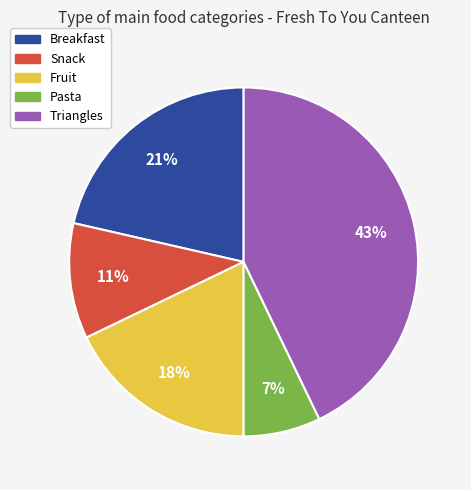

What percentage is the Pasta slice, to the nearest percent?

7%